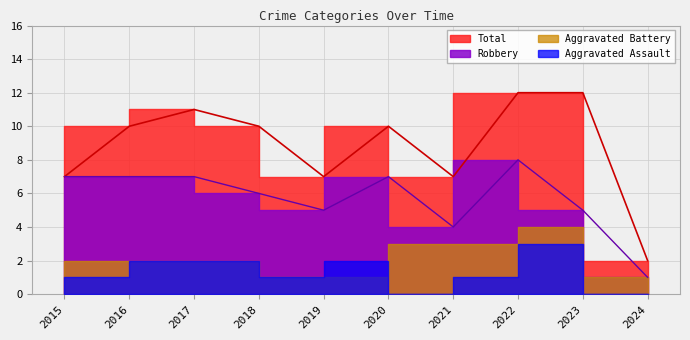

True or false: Total has a value of 12 at 2023.

True